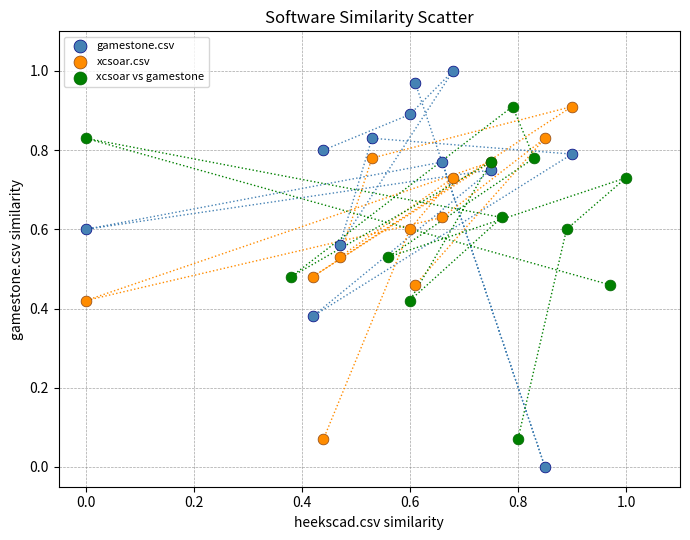

Which series reaches the minimum Y coordinate?

gamestone.csv